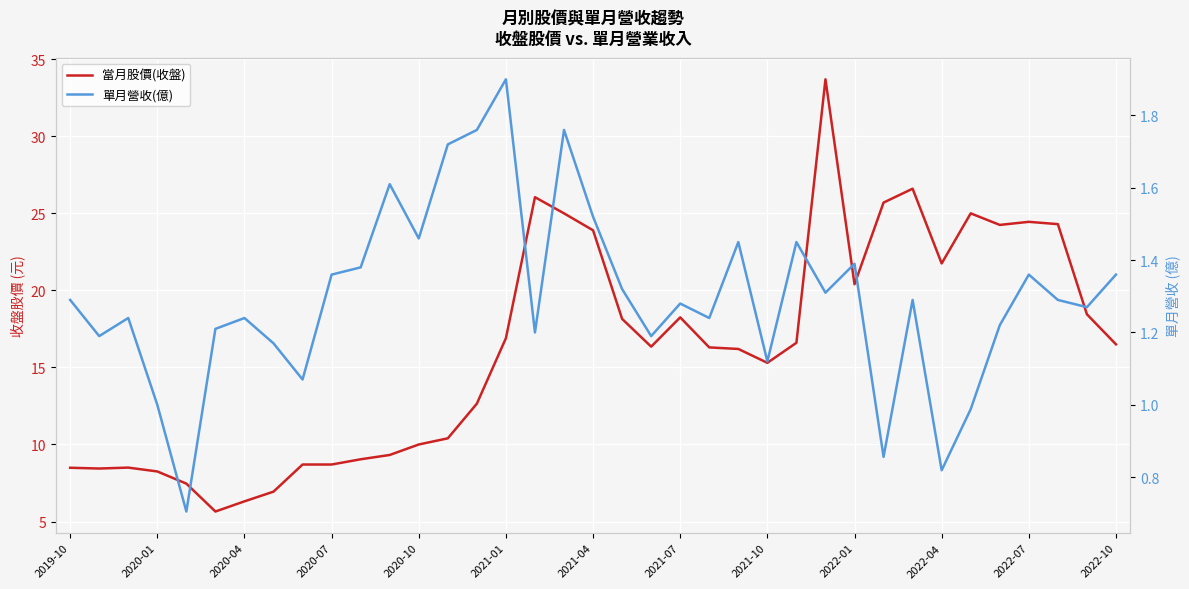

Rank the series by their maximum value, from lowest to highest.

單月營收(億), 當月股價(收盤)